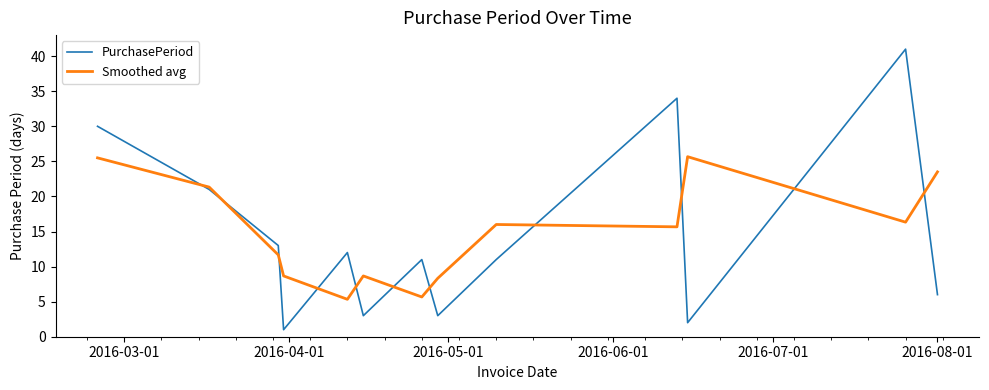

Which series has the widest spread of values?

PurchasePeriod